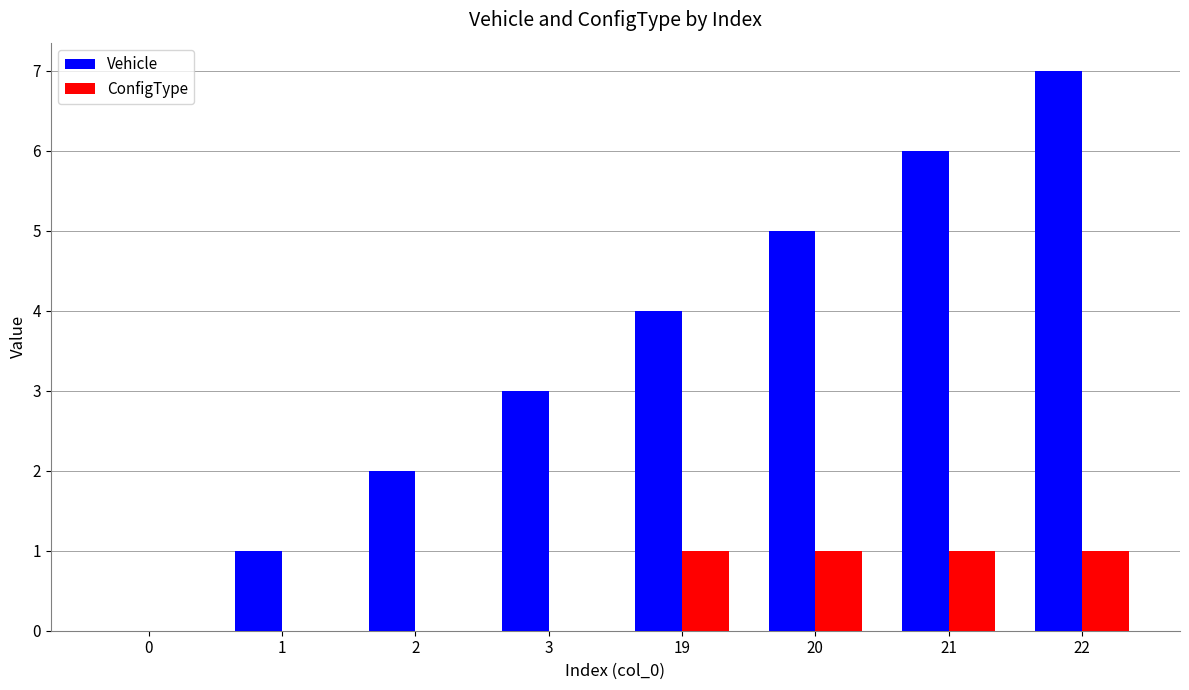

At which label is Vehicle closest to 3?

3